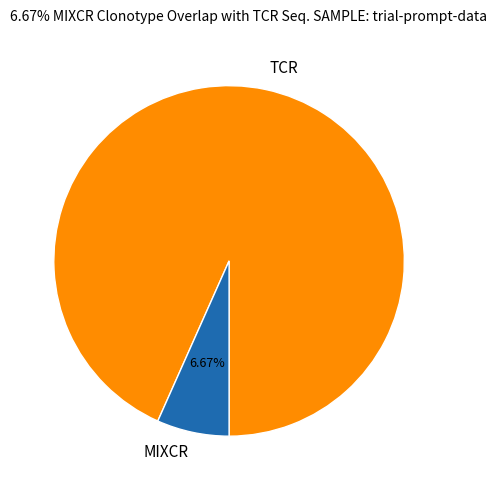

Between MIXCR and TCR, which is larger?

TCR